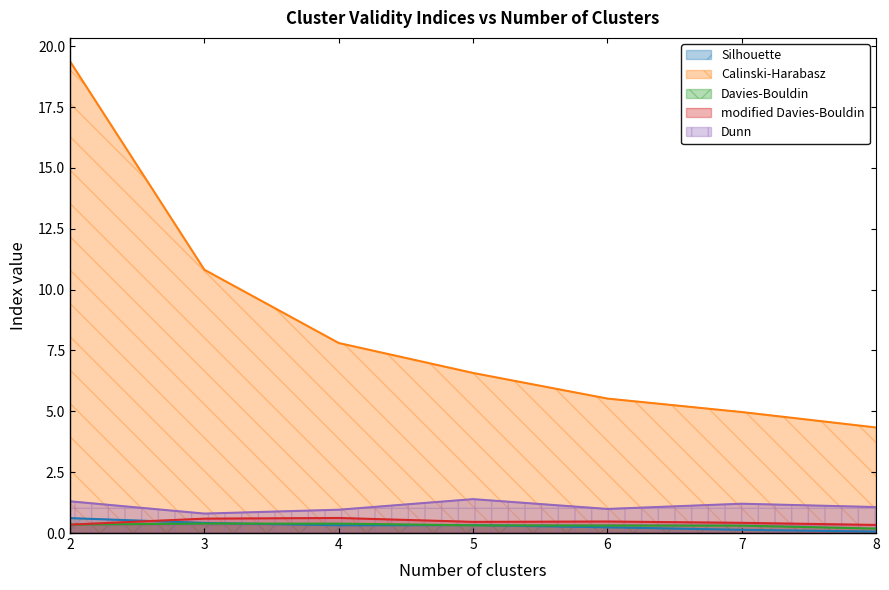

What is the average value of the Silhouette series?

0.3